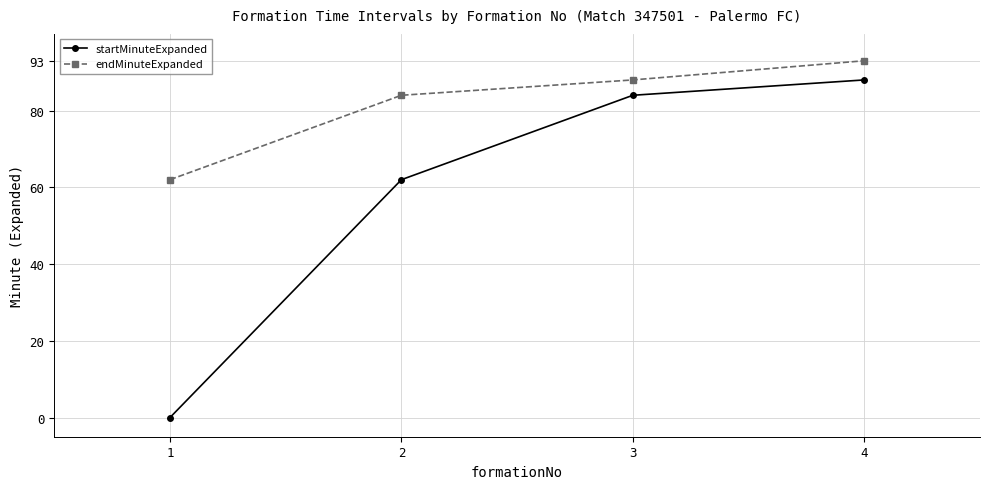

List the series in order of their overall mean, highest first.

endMinuteExpanded, startMinuteExpanded